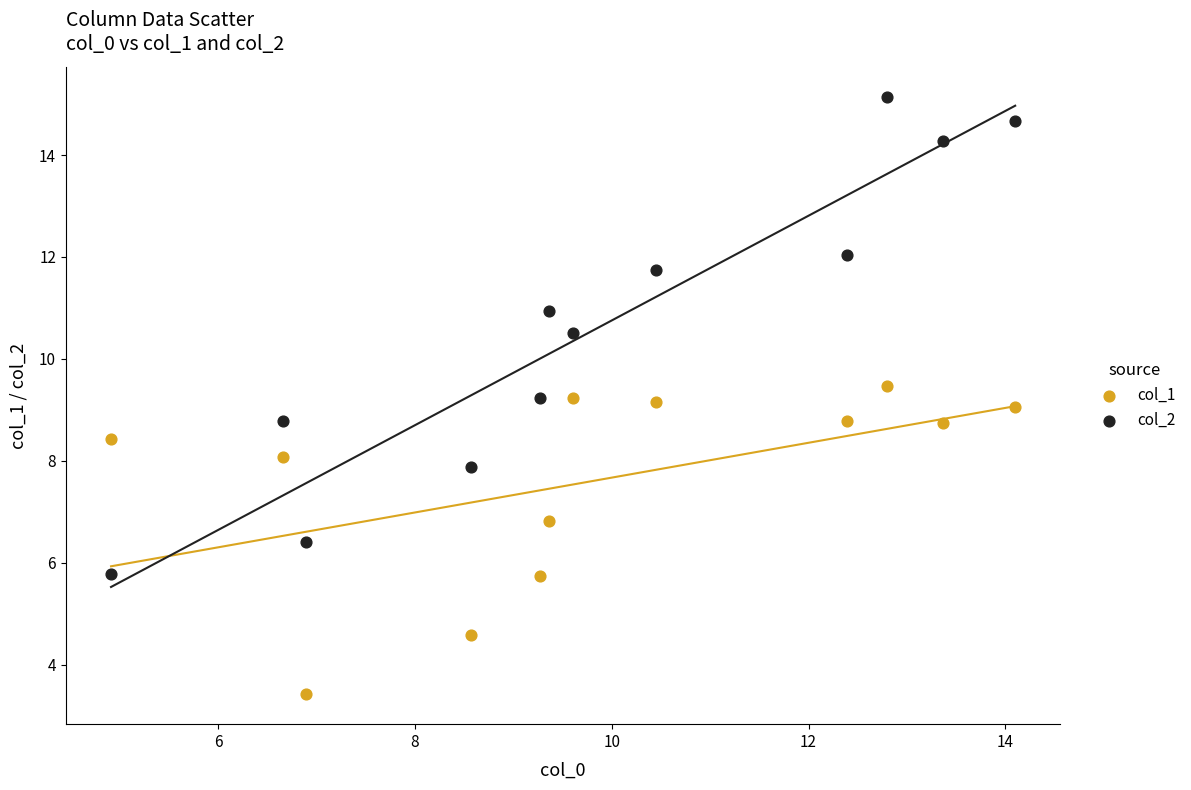

What is the X range (max minus min) for the scatter plot?

9.2